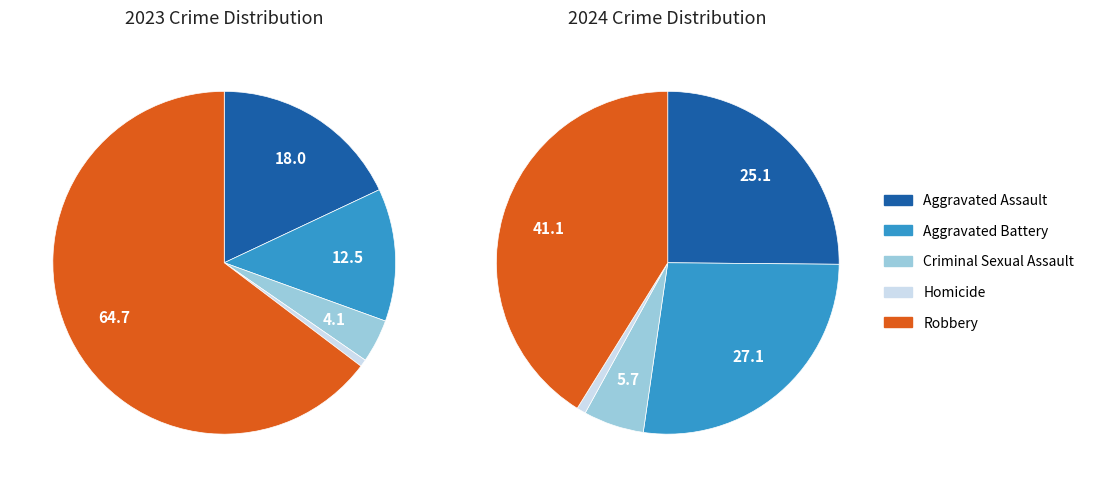

At Criminal Sexual Assault, list the series in order from smallest to largest.

2023, 2024